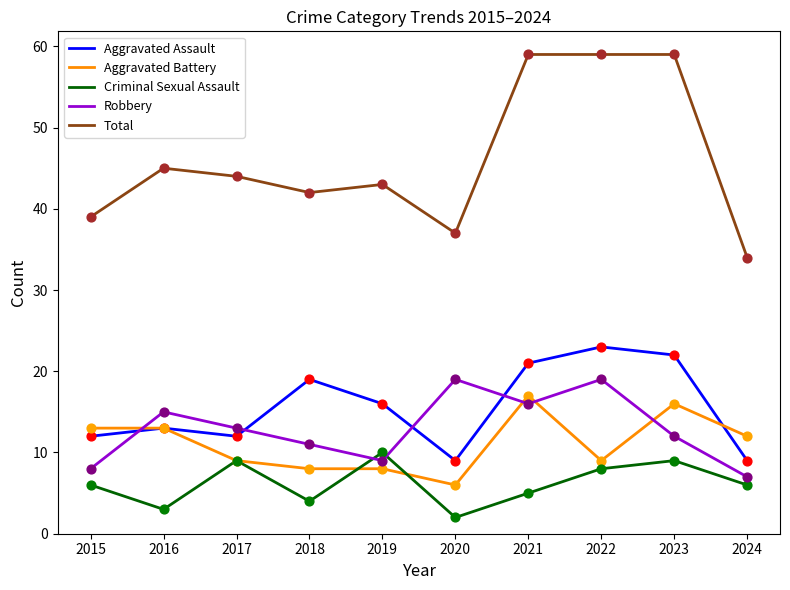

At how many categories does at least one series exceed 27?

10